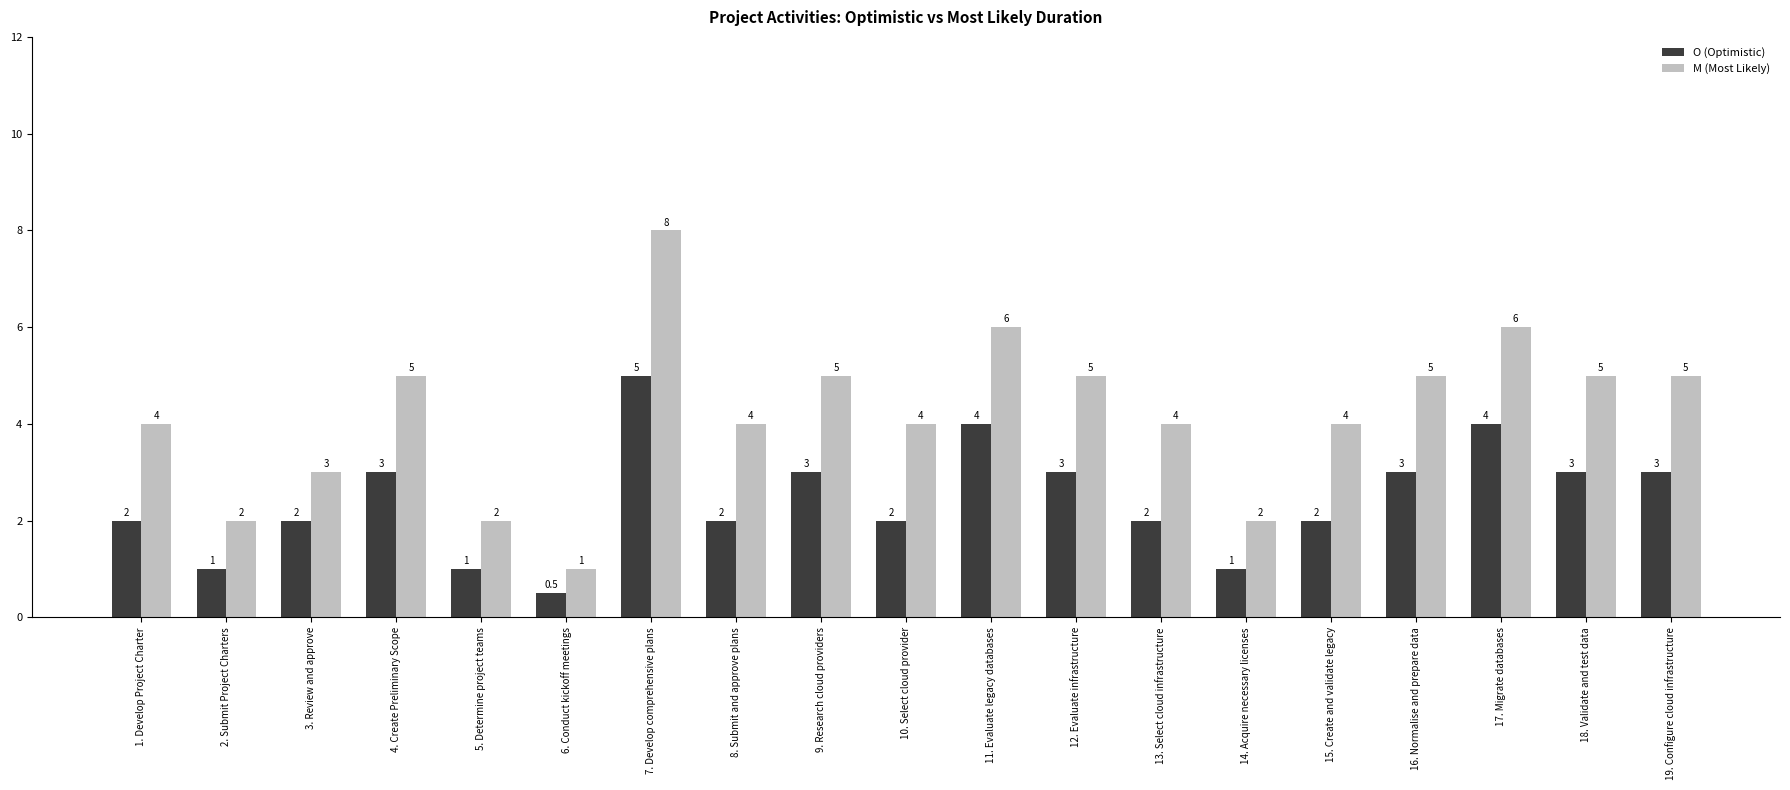

The M (Most Likely) series shows 2.9 at 18. Validate and test data. True or false?

False